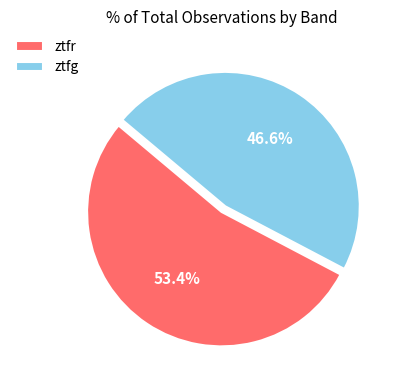

Between ztfg and ztfr, which is larger?

ztfr